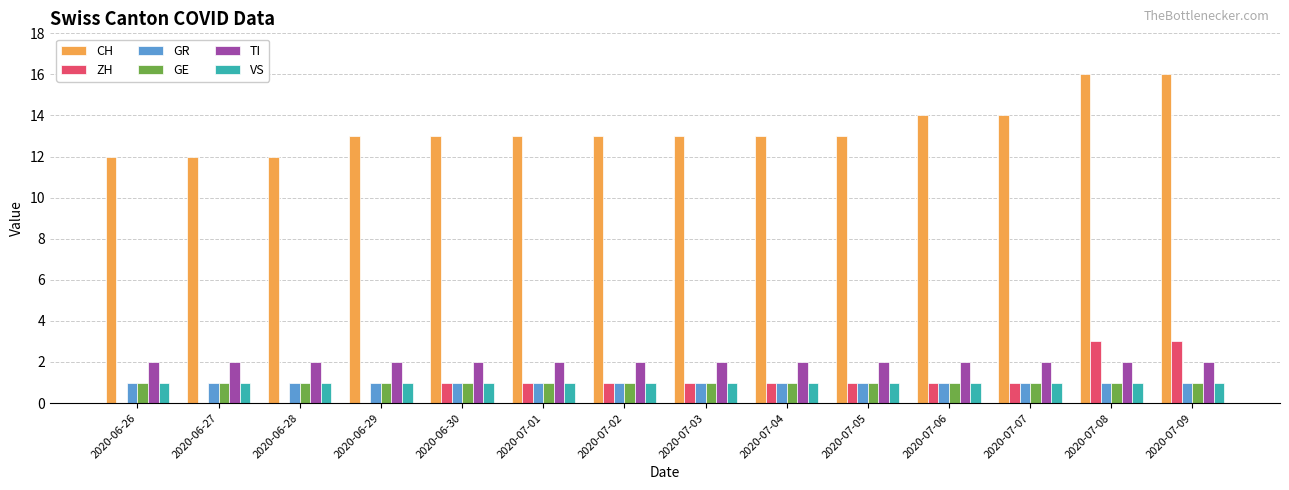

What is the maximum value shown in the chart?

16